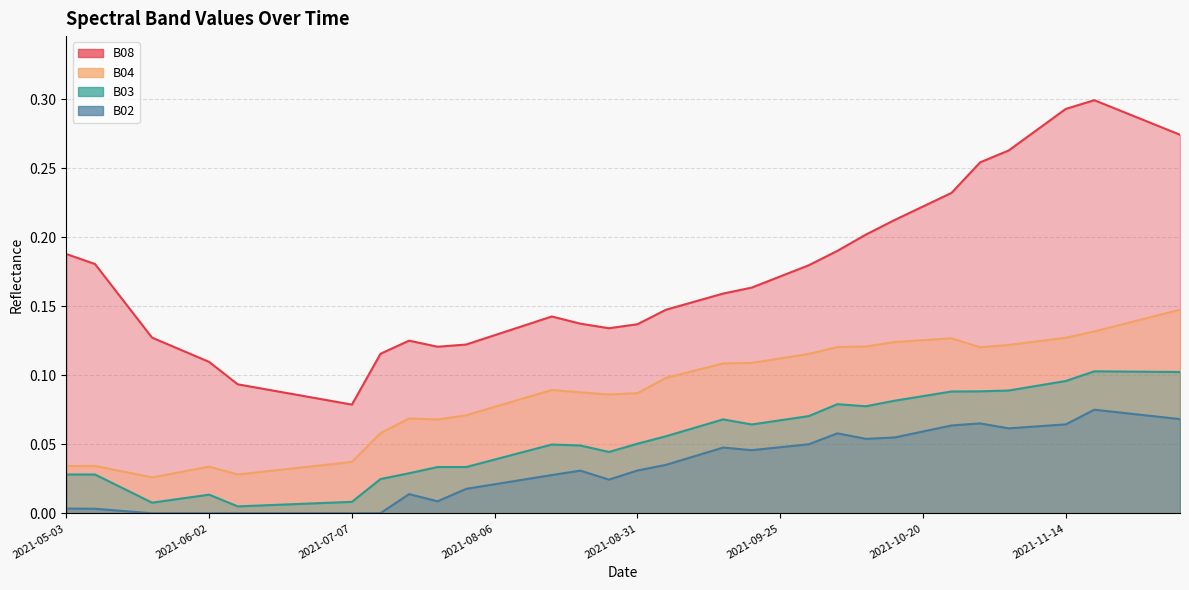

Is the value of B08 at 2021-12-04 greater than the value of B04 at 2021-10-25?

Yes